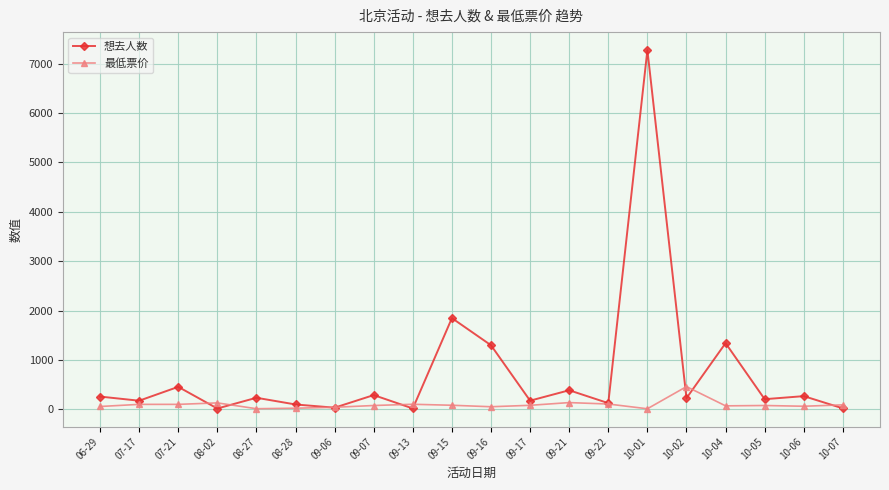

Rank the series by their maximum value, from highest to lowest.

想去人数, 最低票价